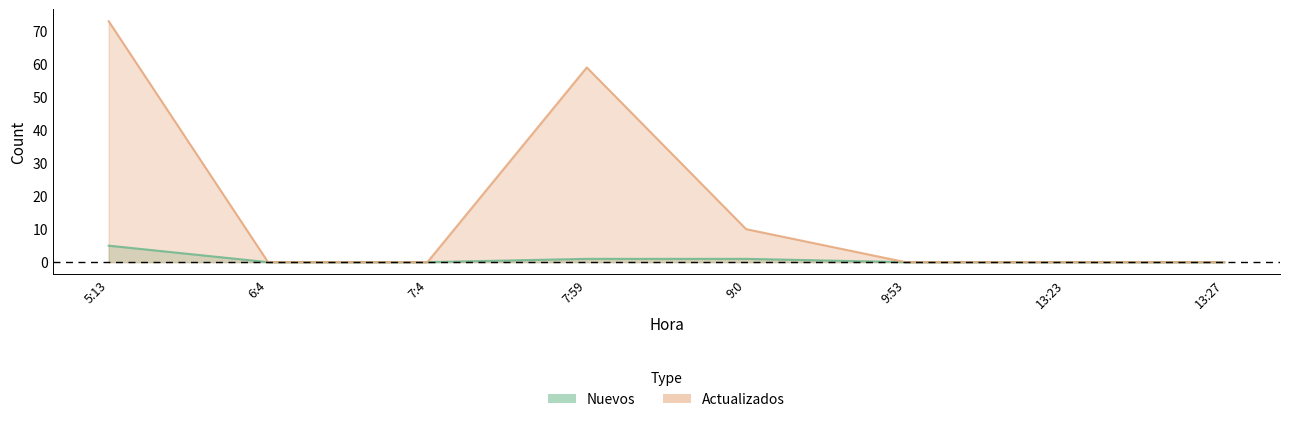

True or false: Actualizados has more than 2 points higher than both neighbors.

False